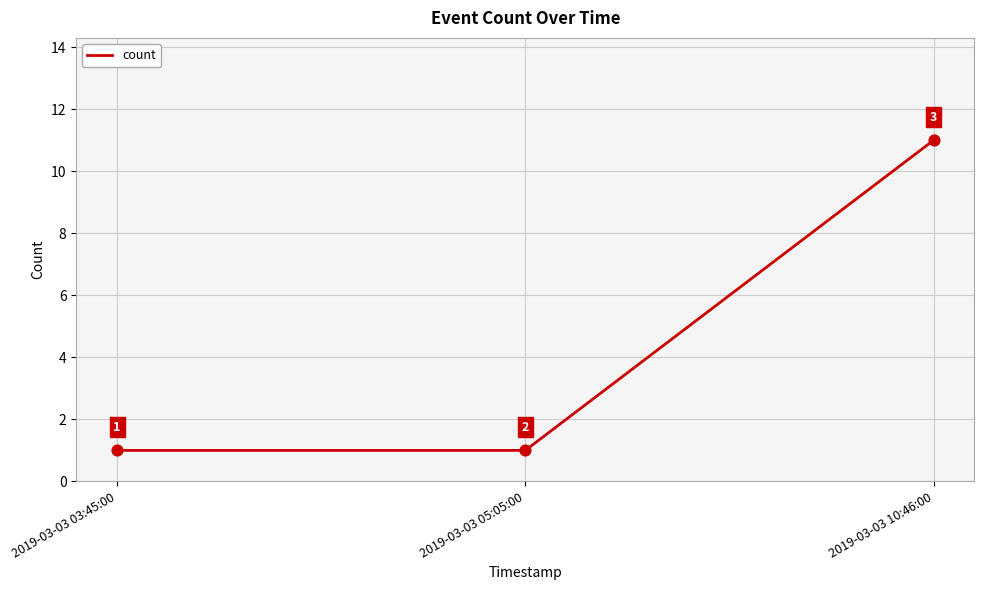

What is the change in value from 2019-03-03 05:05:00 to 2019-03-03 10:46:00?

+10